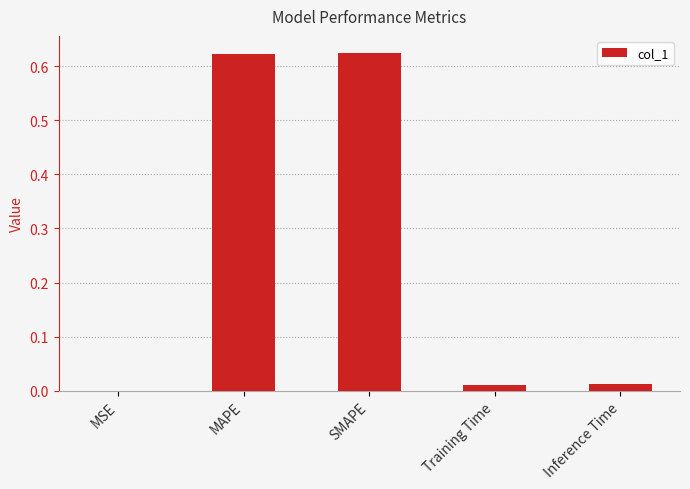

The value at Inference Time is 0.0. True or false?

True